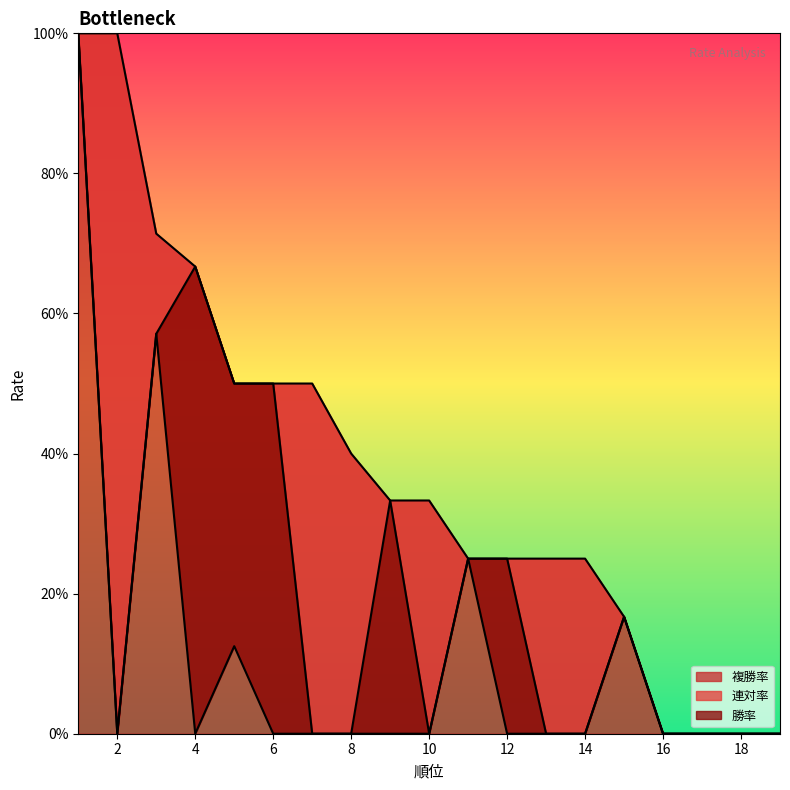

What are all the series names shown in the legend?

勝率, 連対率, 複勝率